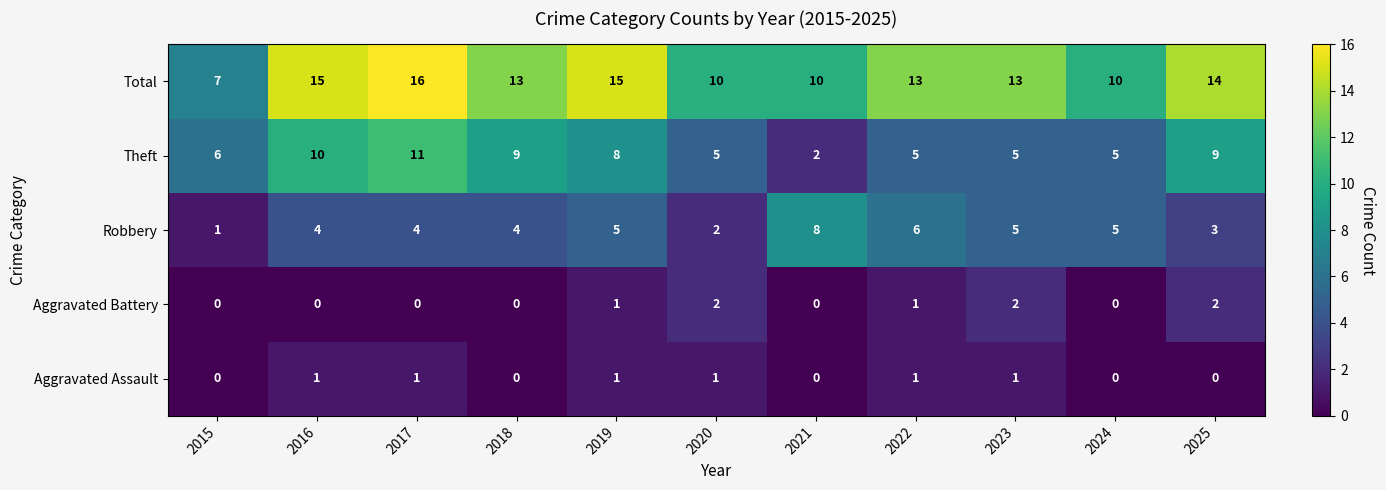

True or false: Total has a value of 13 at 2018.

True